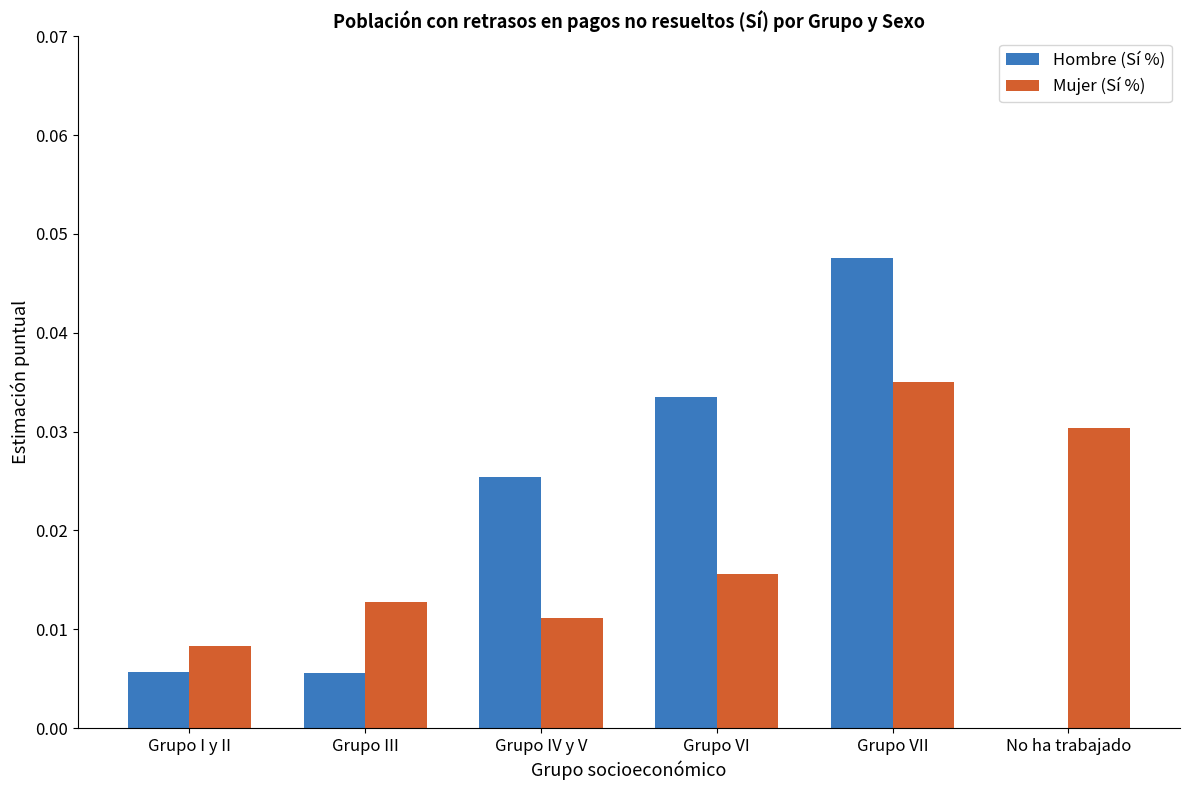

Is it true that Mujer (Sí %) equals 0.0 at Grupo III?

True